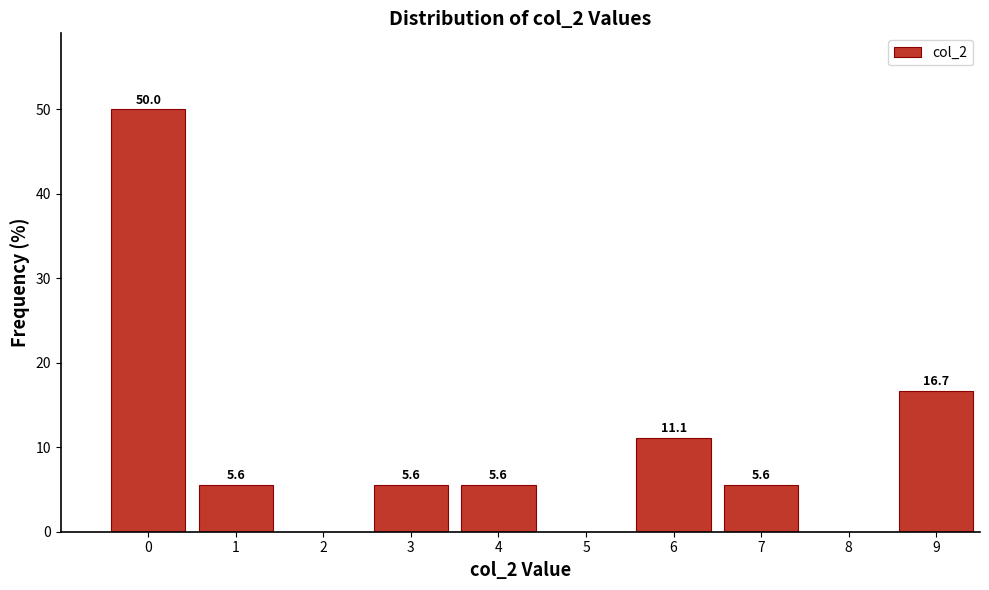

Reading right to left, transcribe all the data shown in this chart.

9=16.7	8=0.0	7=5.6	6=11.1	5=0.0	4=5.6	3=5.6	2=0.0	1=5.6	0=50.0